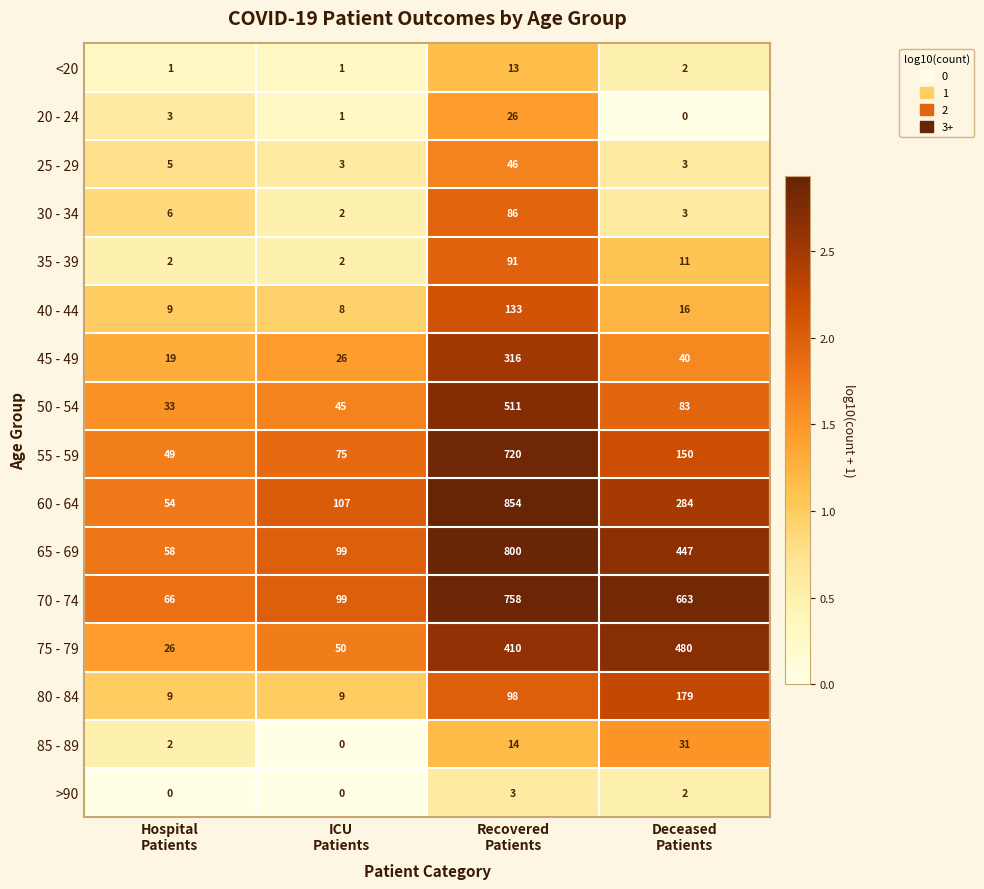

What is the maximum value for 60 - 64?

854